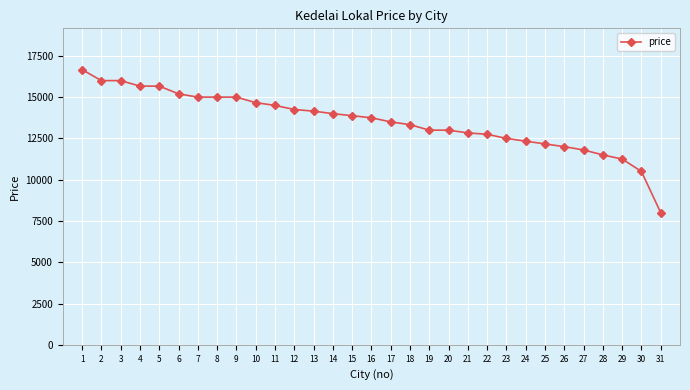

Reading right to left, what are all the values shown in this chart?

31=8000	30=10500	29=11250	28=11500	27=11800	26=12000	25=12166	24=12333	23=12500	22=12750	21=12833	20=13000	19=13000	18=13333	17=13500	16=13750	15=13875	14=14000	13=14150	12=14250	11=14500	10=14666	9=15000	8=15000	7=15000	6=15200	5=15666	4=15666	3=16000	2=16000	1=16666